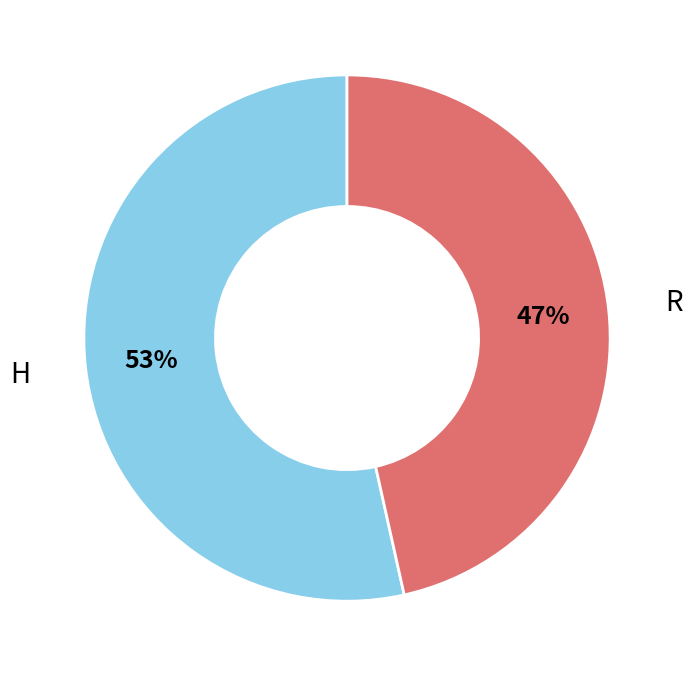

Does any single category account for the majority?

Yes